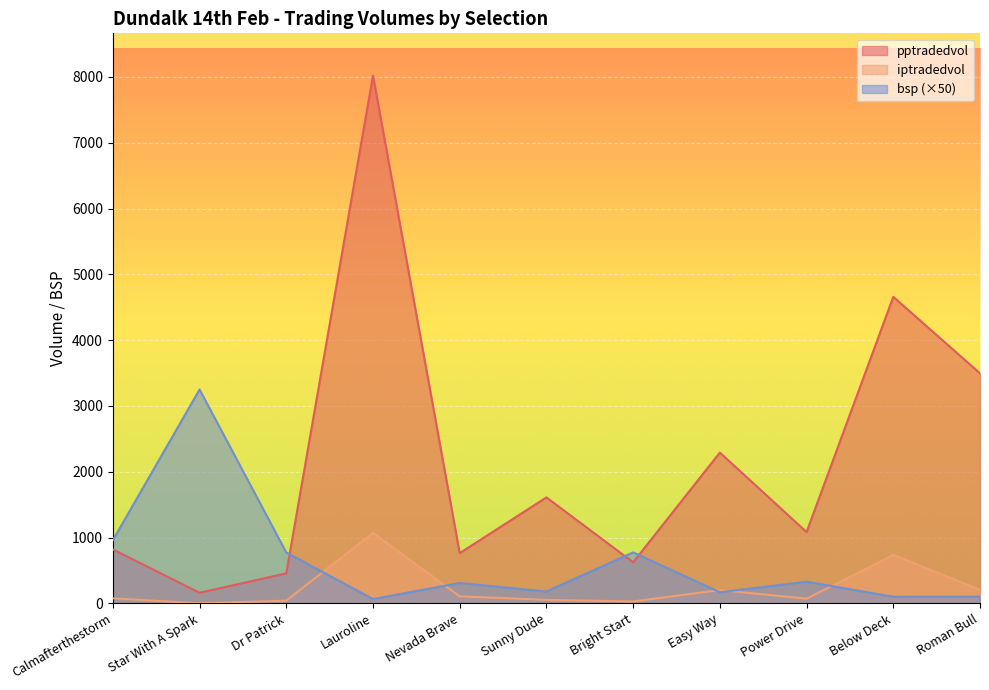

In bsp, how many points are higher than both neighbors (excluding endpoints)?

4